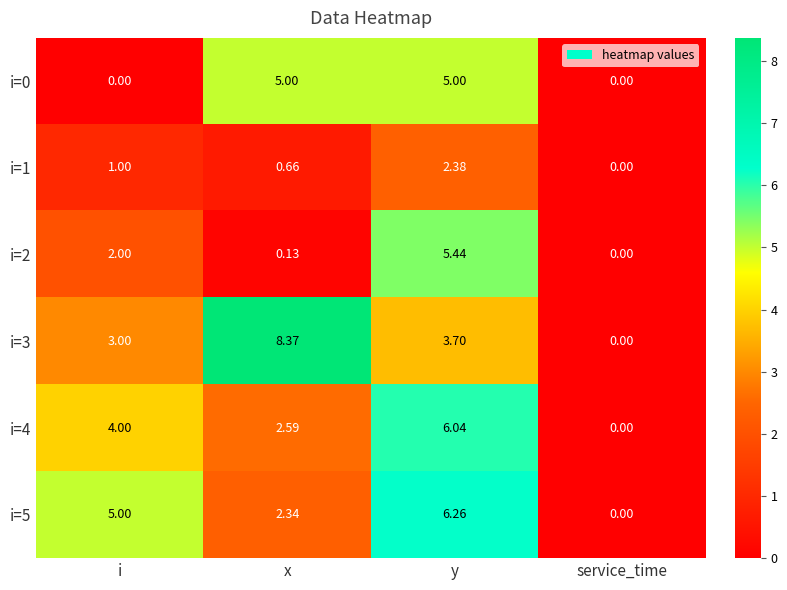

Which category has the highest value in the i=3 series?

x